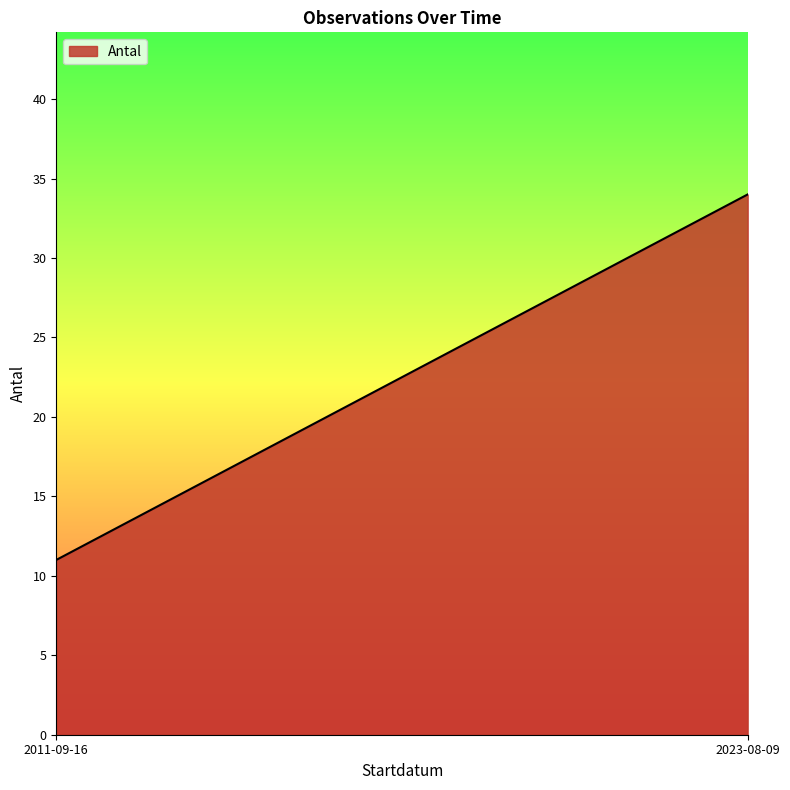

At which label does the data first exceed 3?

2011-09-16